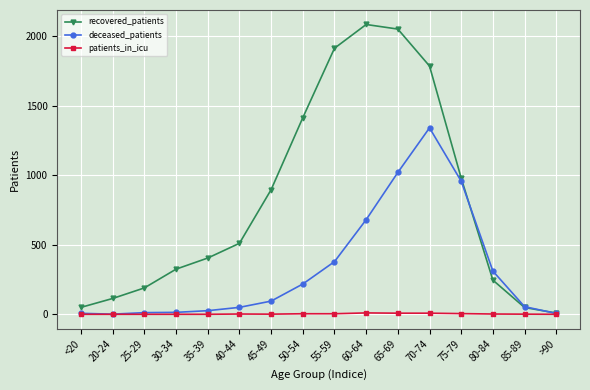

Where is recovered_patients nearest to the value 1047?

75-79